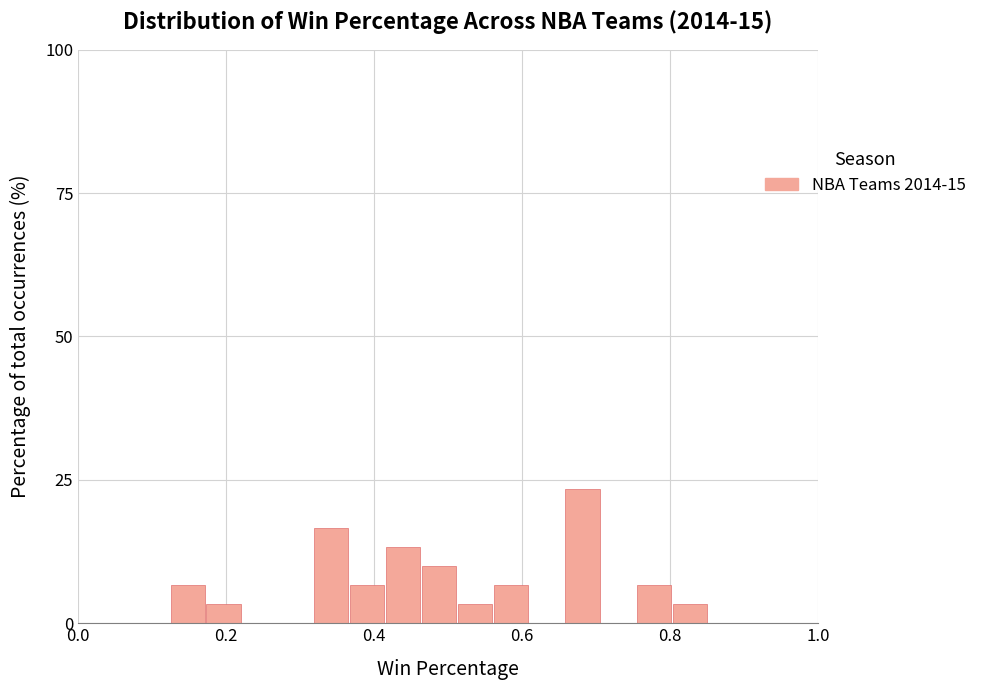

Around what value on the x-axis is the tallest bar? Give the approximate position of its centre, as read against the axis.

0.68